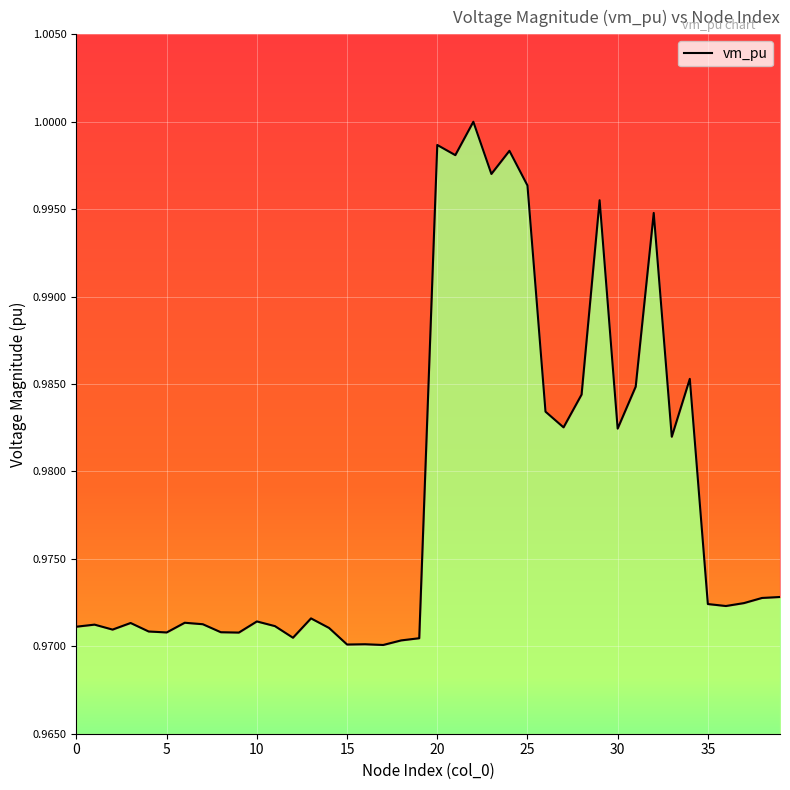

The value at 0 is 1.5. True or false?

False